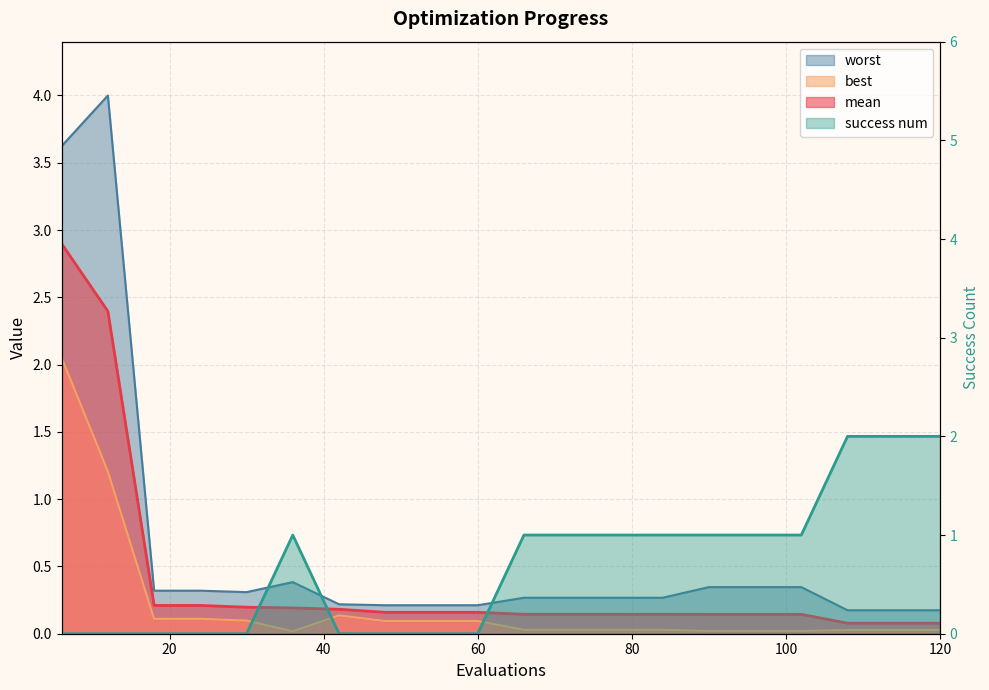

At how many categories does at least one series exceed 3?

2